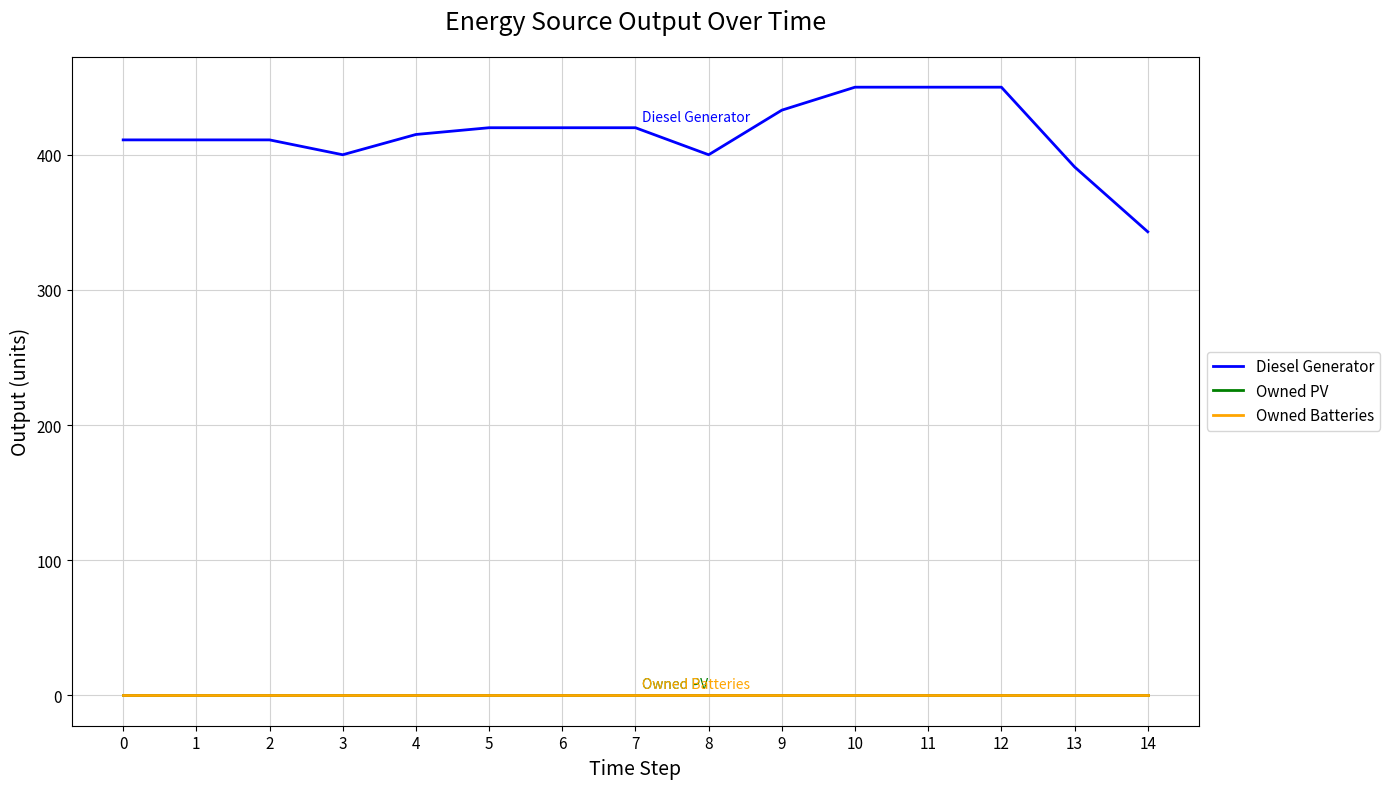

Does the chart display data point markers on the line(s)?

No